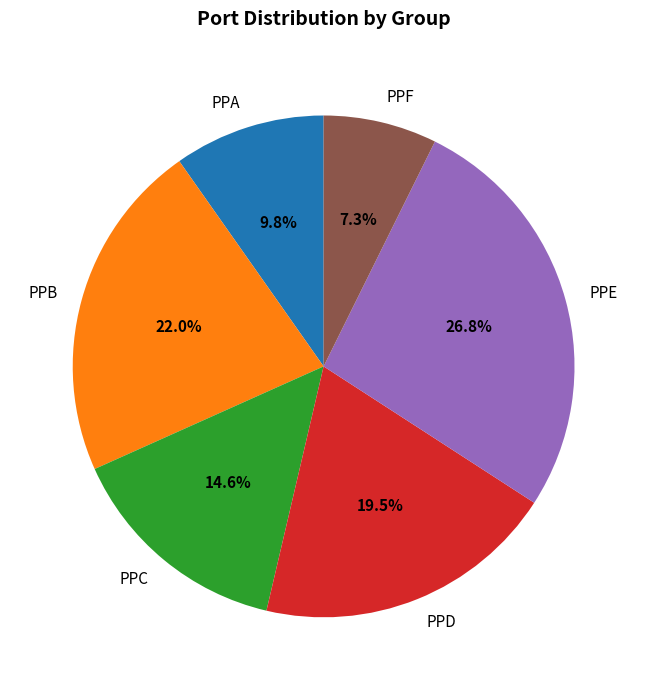

Between PPD and PPE, which is larger?

PPE